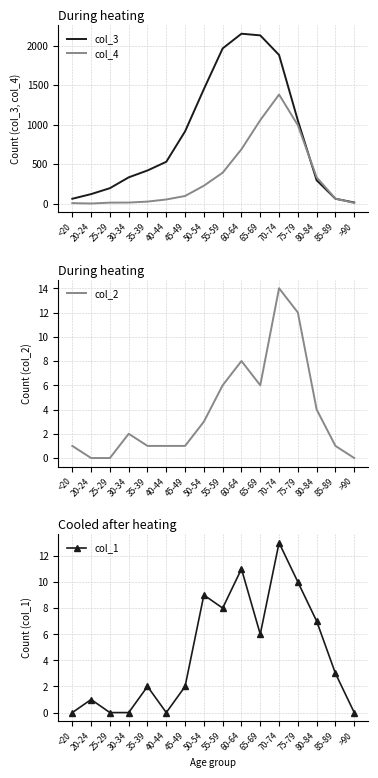

Count the number of data series in this chart.

4